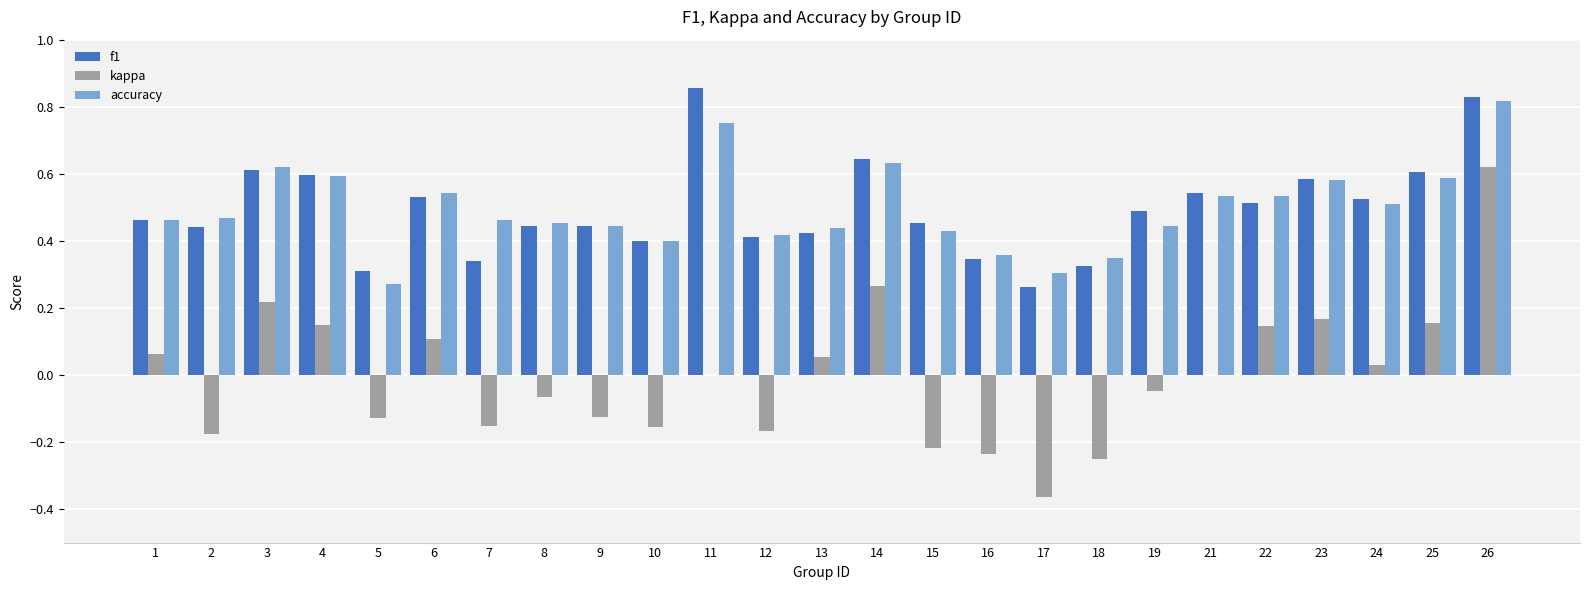

At which category is the sum across all series the highest?

26